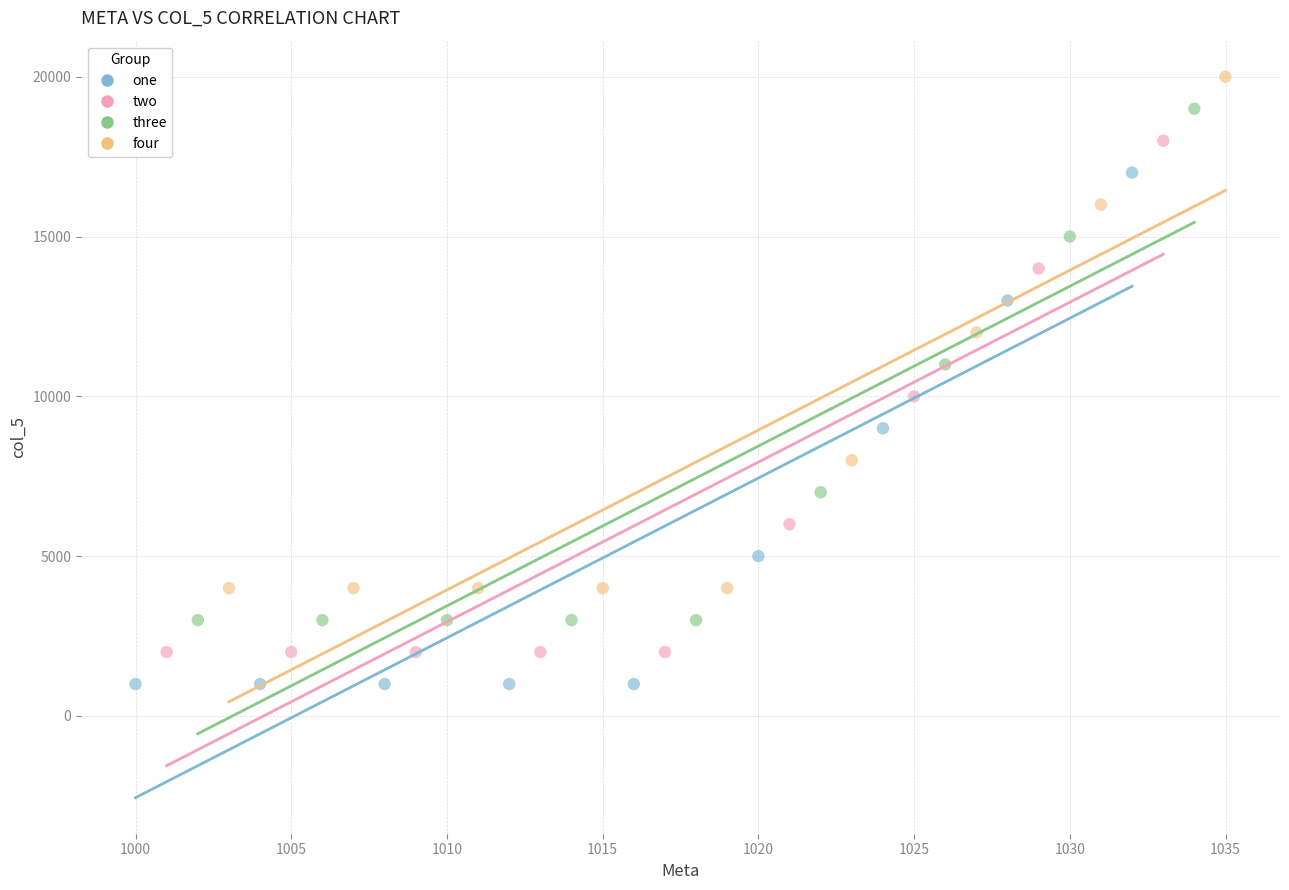

Which series contains the lowest Y value?

one